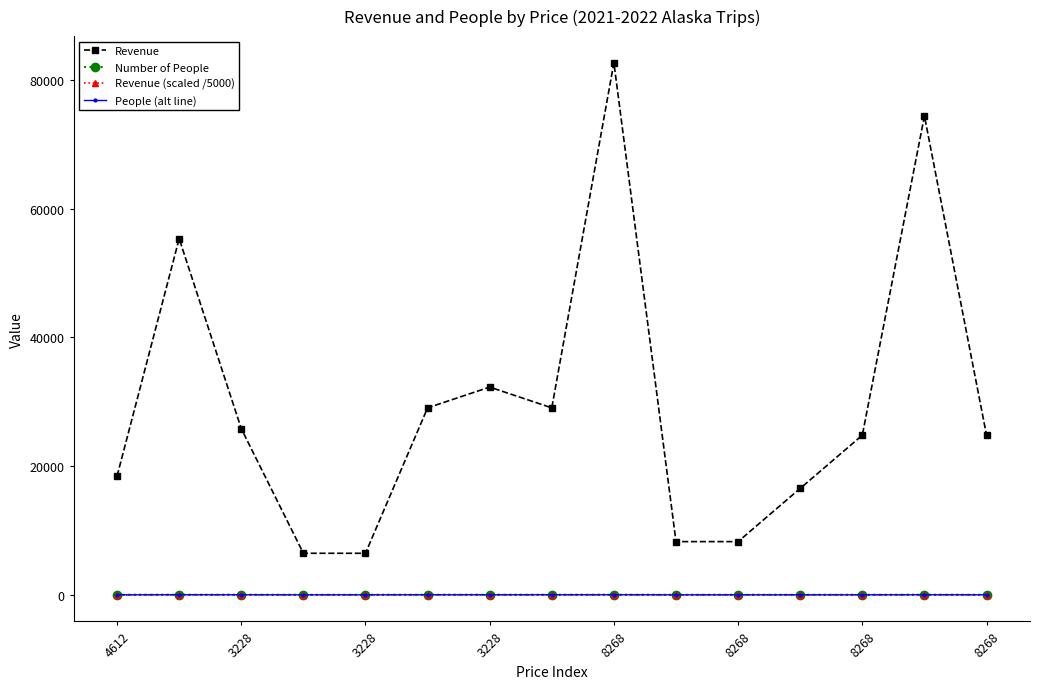

Which series has the largest total across all categories?

Revenue